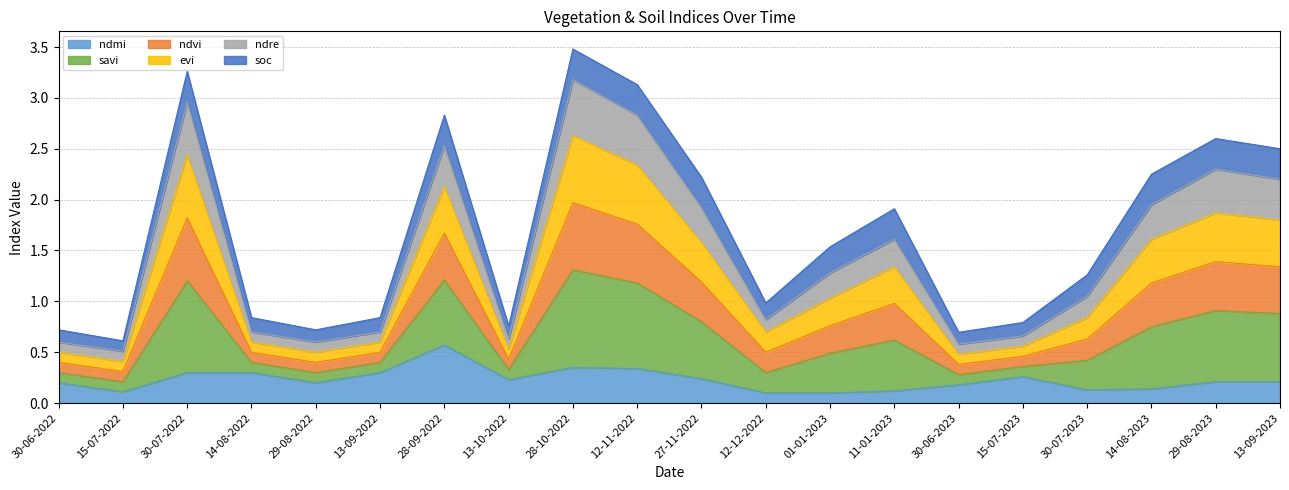

True or false: savi and ndre cross at least once.

False